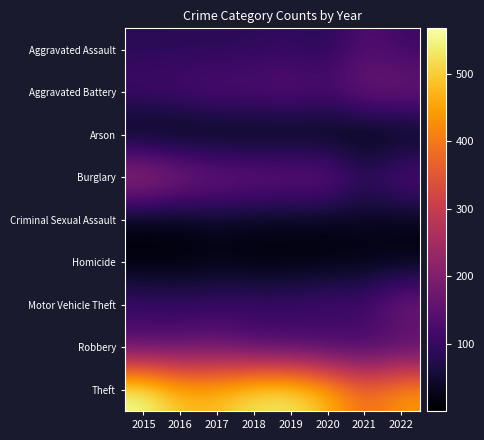

At which category is the sum across all series the highest?

2015